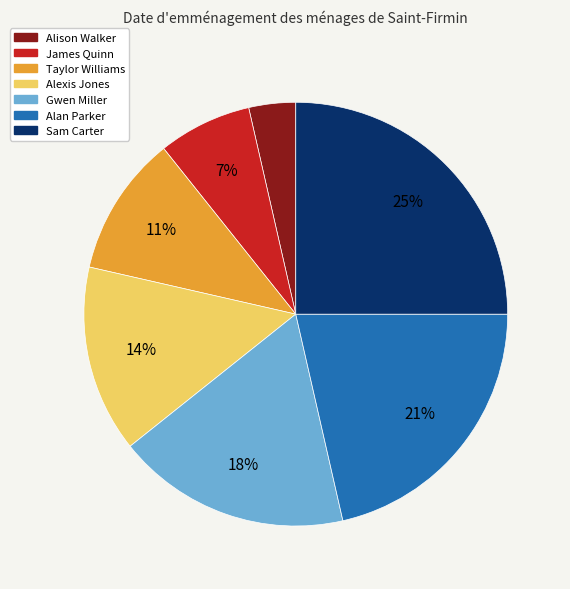

Approximately how many times larger is the value at Alexis Jones compared to Gwen Miller?

0.8